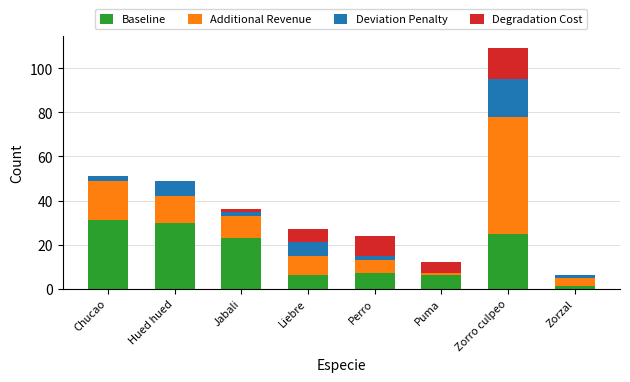

What is the highest value of the Baseline series?

31